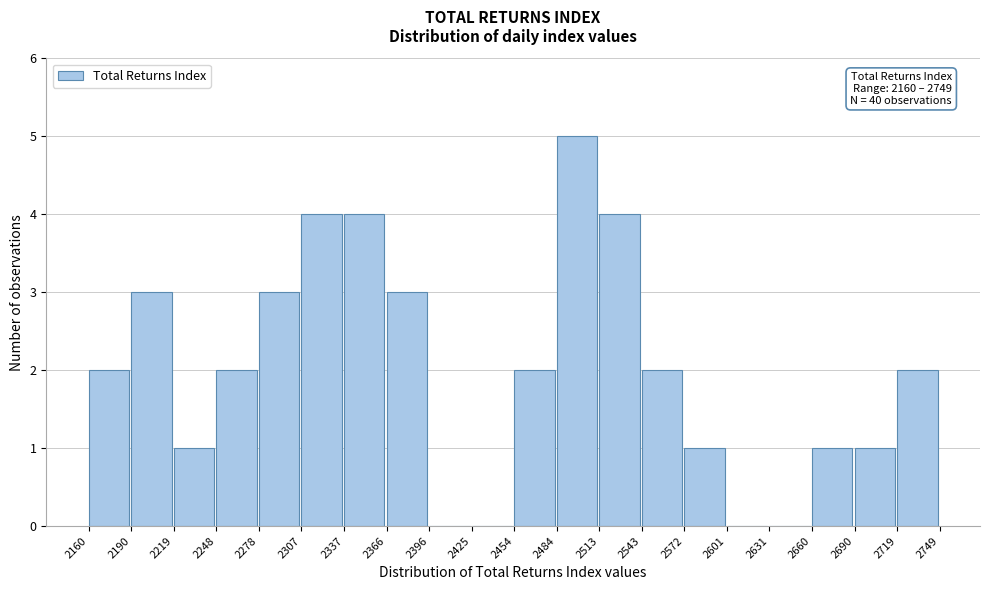

Which range on the x-axis has the tallest bar?

2484 to 2513